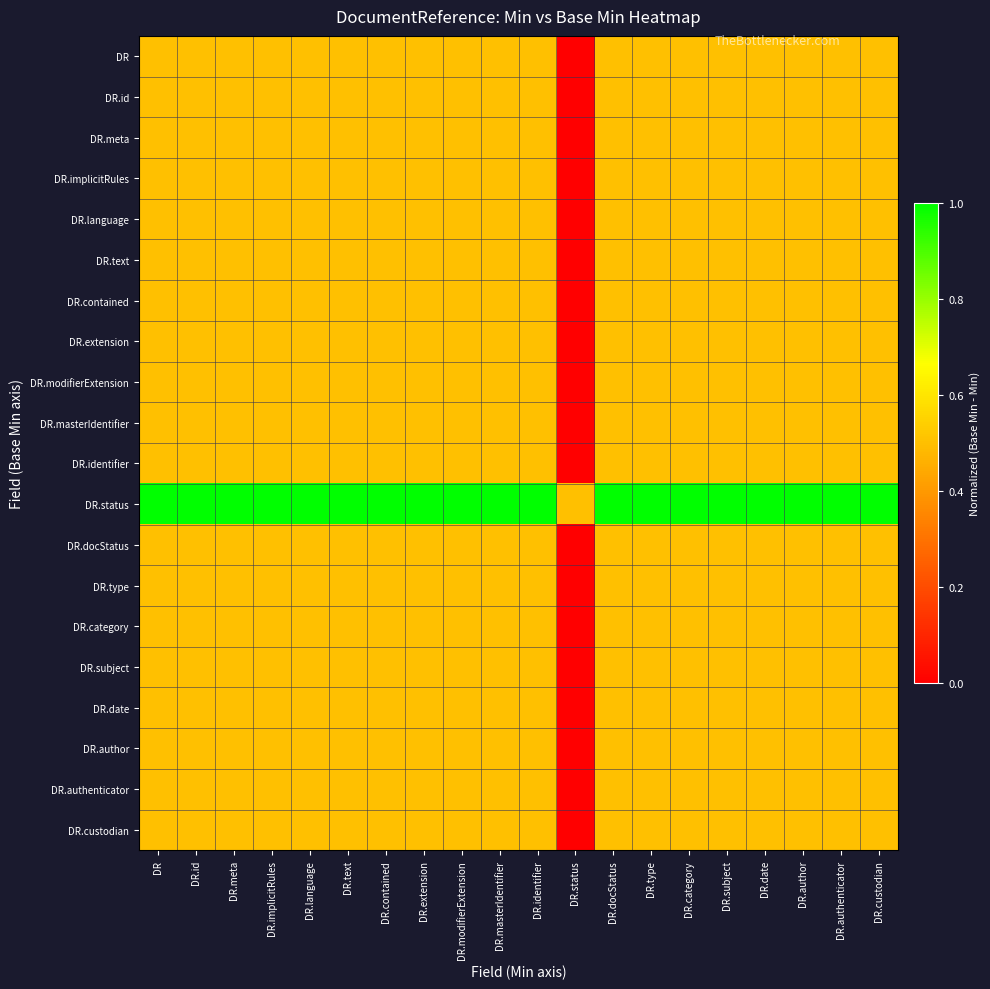

Rank the series at DR.id from lowest to highest value.

DR, DR.id, DR.meta, DR.implicitRules, DR.language, DR.text, DR.contained, DR.extension, DR.modifierExtension, DR.masterIdentifier, DR.identifier, DR.docStatus, DR.type, DR.category, DR.subject, DR.date, DR.author, DR.authenticator, DR.custodian, DR.status